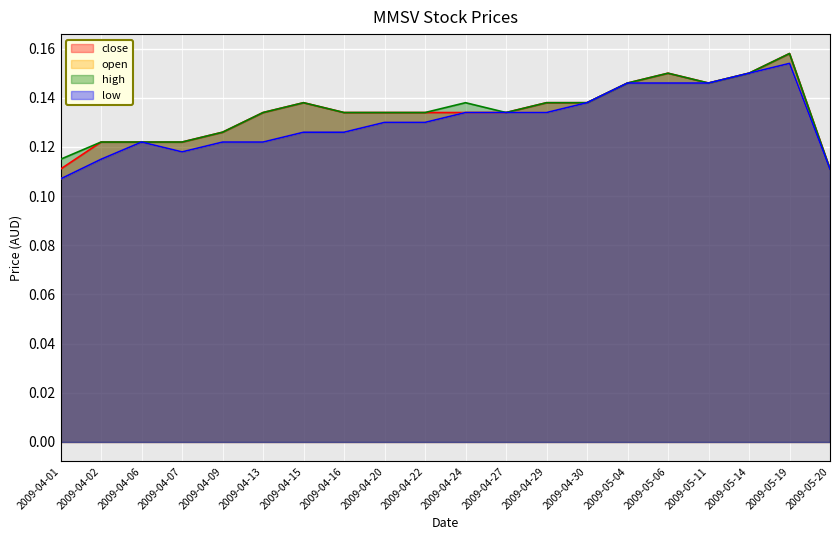

Between 2009-04-24 and 2009-04-29, which series saw the biggest shift?

close